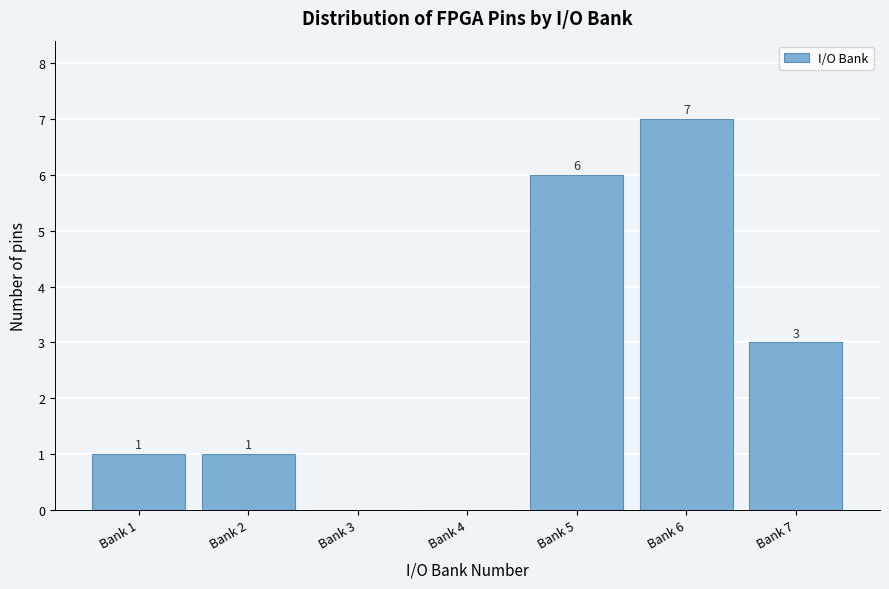

Reading left to right, transcribe all the data shown in this chart.

Bank 1=1	Bank 2=1	Bank 3=0	Bank 4=0	Bank 5=6	Bank 6=7	Bank 7=3